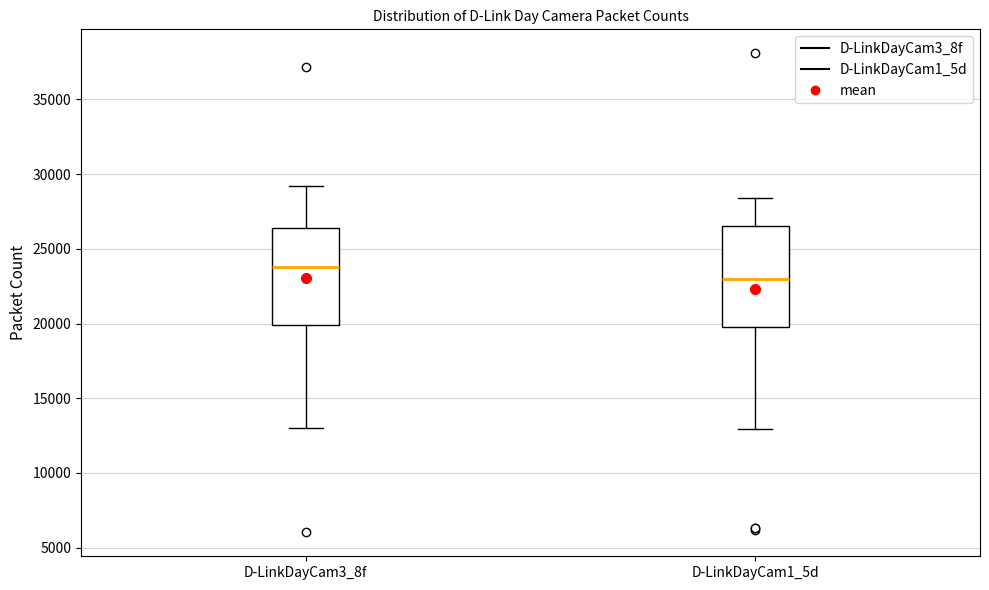

Where does the median line of the box for D-LinkDayCam3_8f sit on the y-axis? The values are not printed on the chart, so give them approximately, as read against the axis.

24000